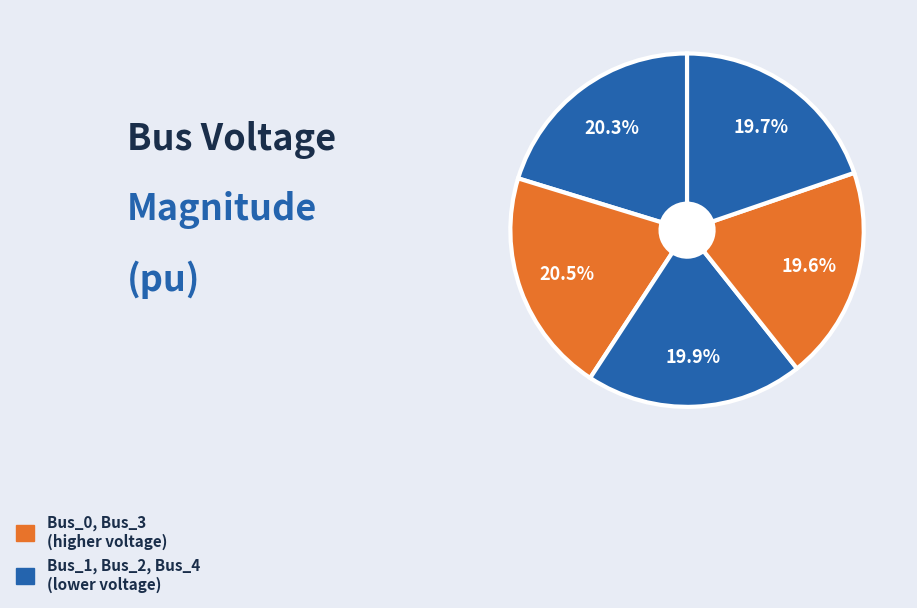

How many segments does this pie chart have?

5